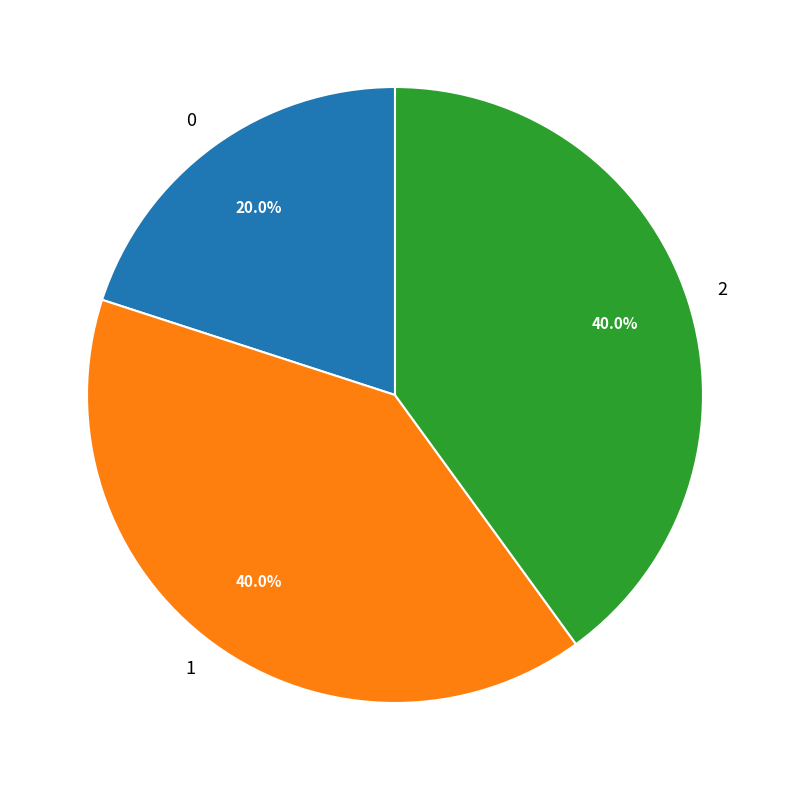

Approximately how many times larger is the value at 2 compared to 1?

1.0